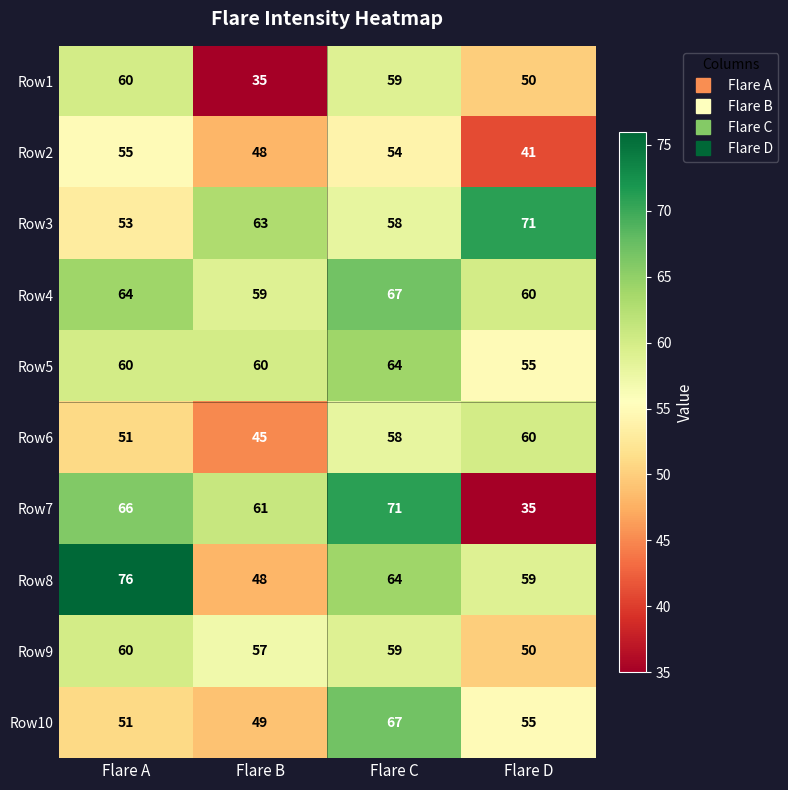

What is the spread (max minus min) of values at Flare A?

25